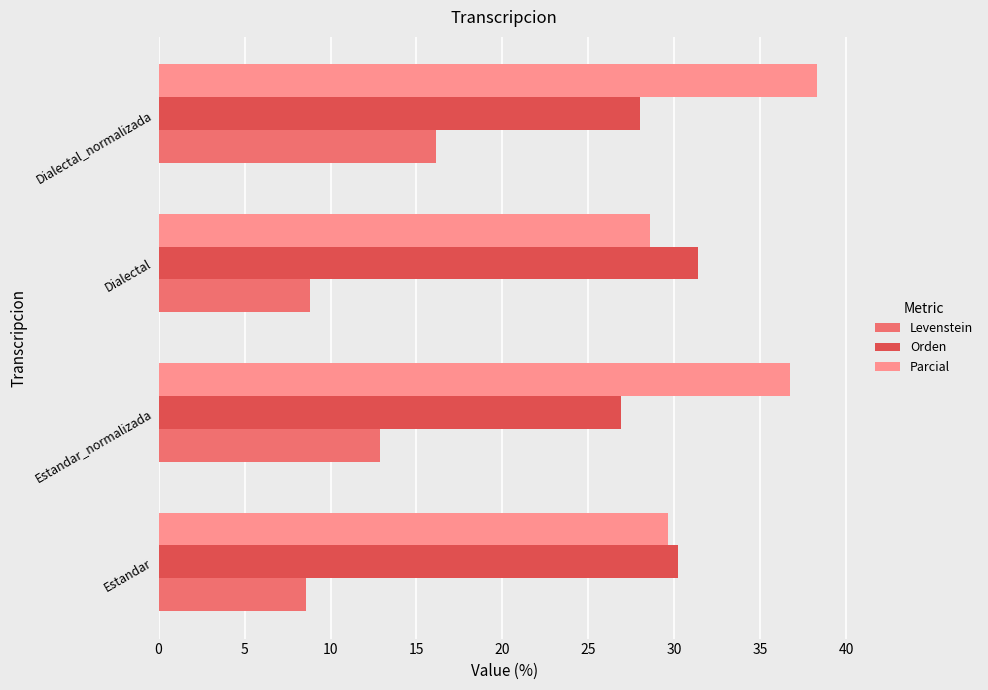

What is the difference between the maximum and minimum values in the Orden series?

4.4